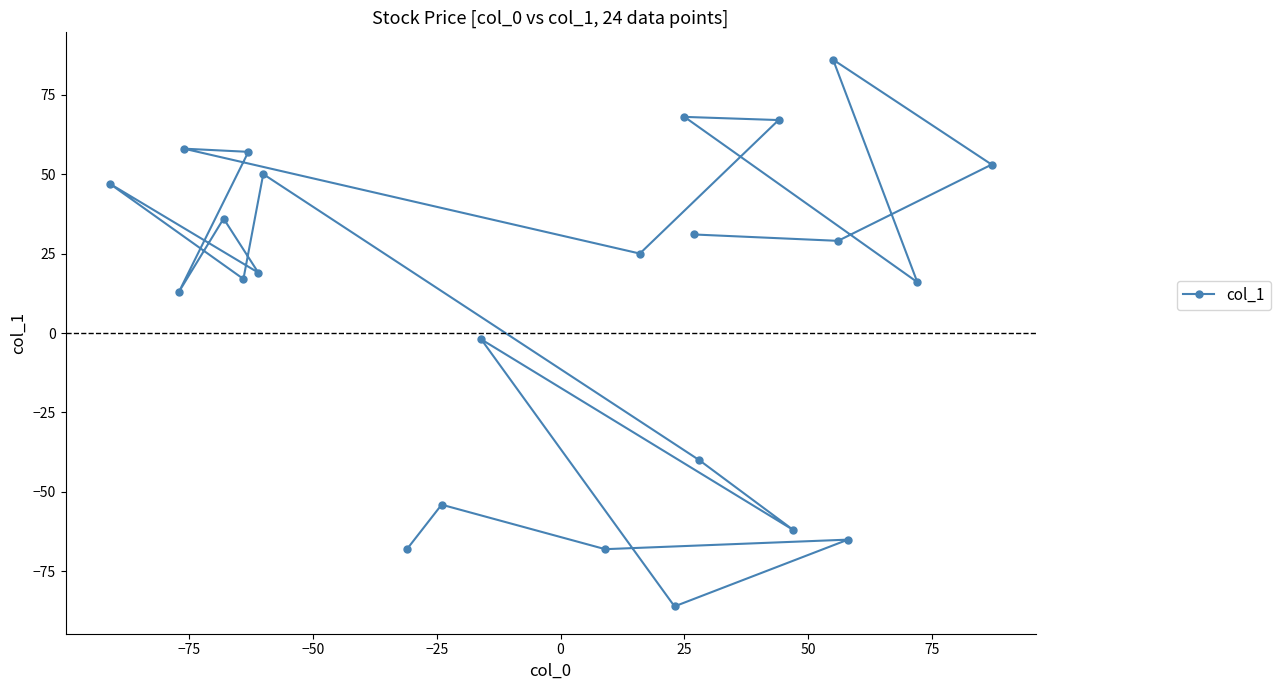

What is the value of the 21st point from the left?

29